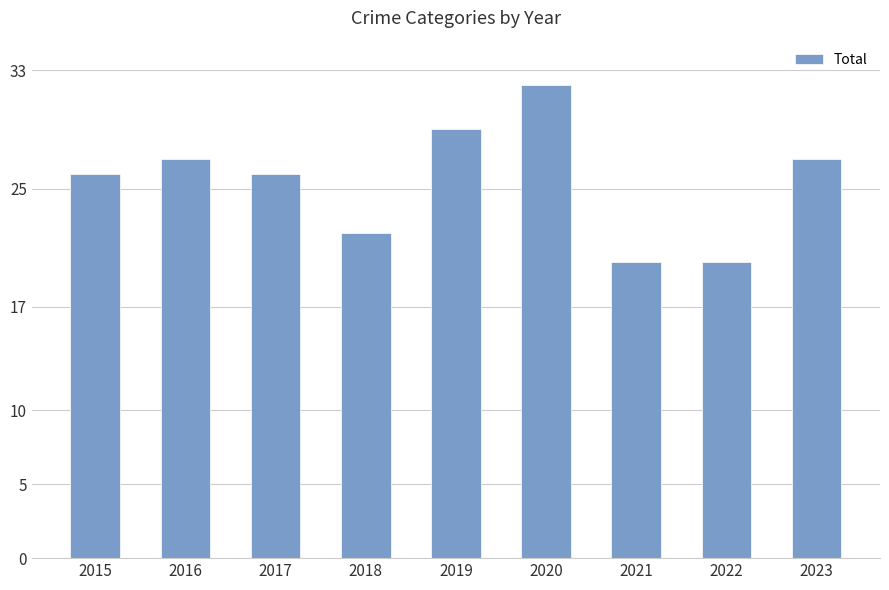

What is the minimum value shown in the chart?

20